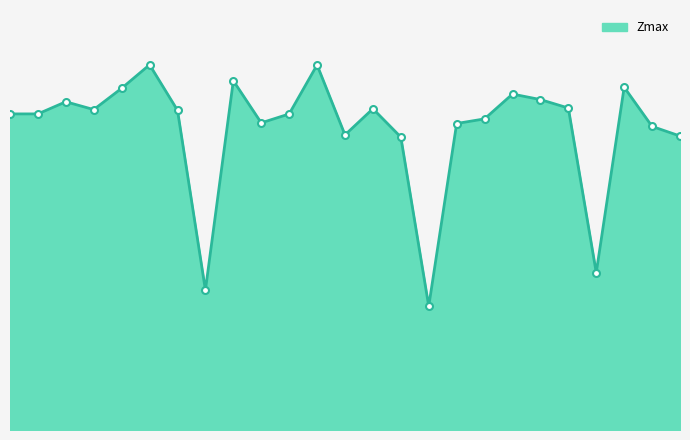

Does the chart have visible grid lines?

No